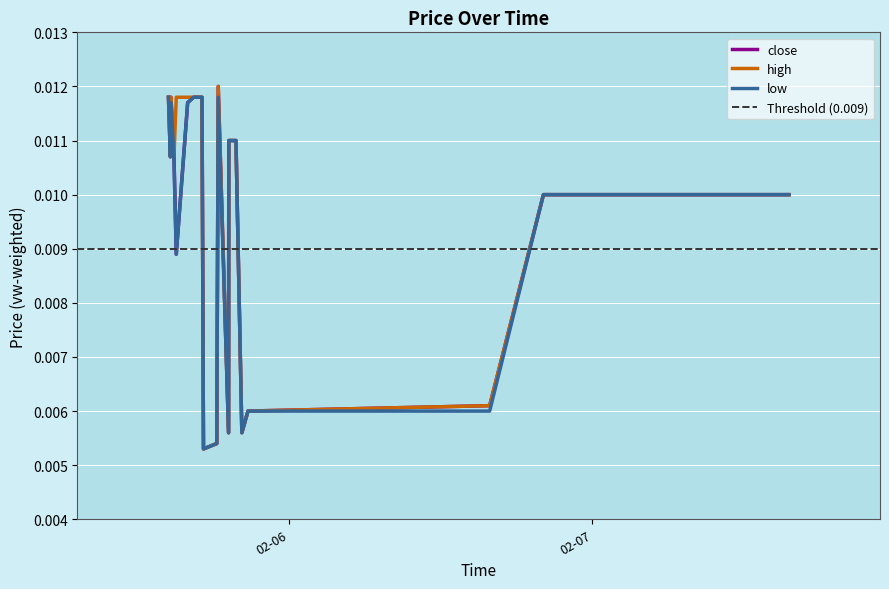

List the labels in order of close value, smallest first.

2024-02-05 17:16, 2024-02-05 18:19, 2024-02-05 19:15, 2024-02-05 20:18, 2024-02-05 20:47, 2024-02-06 15:53, 2024-02-05 15:07, 2024-02-06 20:08, 2024-02-07 14:30, 2024-02-07 15:32, 2024-02-05 14:39, 2024-02-05 14:56, 2024-02-05 19:16, 2024-02-05 19:50, 2024-02-05 16:01, 2024-02-05 14:30, 2024-02-05 14:42, 2024-02-05 16:29, 2024-02-05 17:09, 2024-02-05 18:26